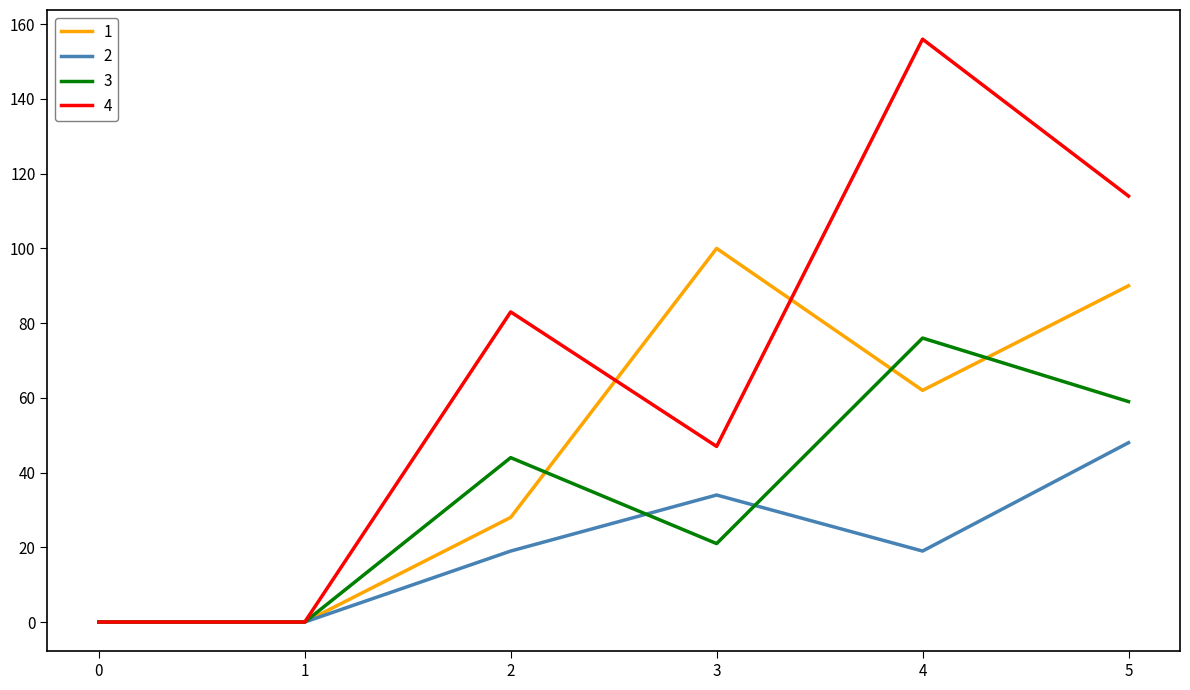

What is the sum of the 2 values at 1 and 4?

19